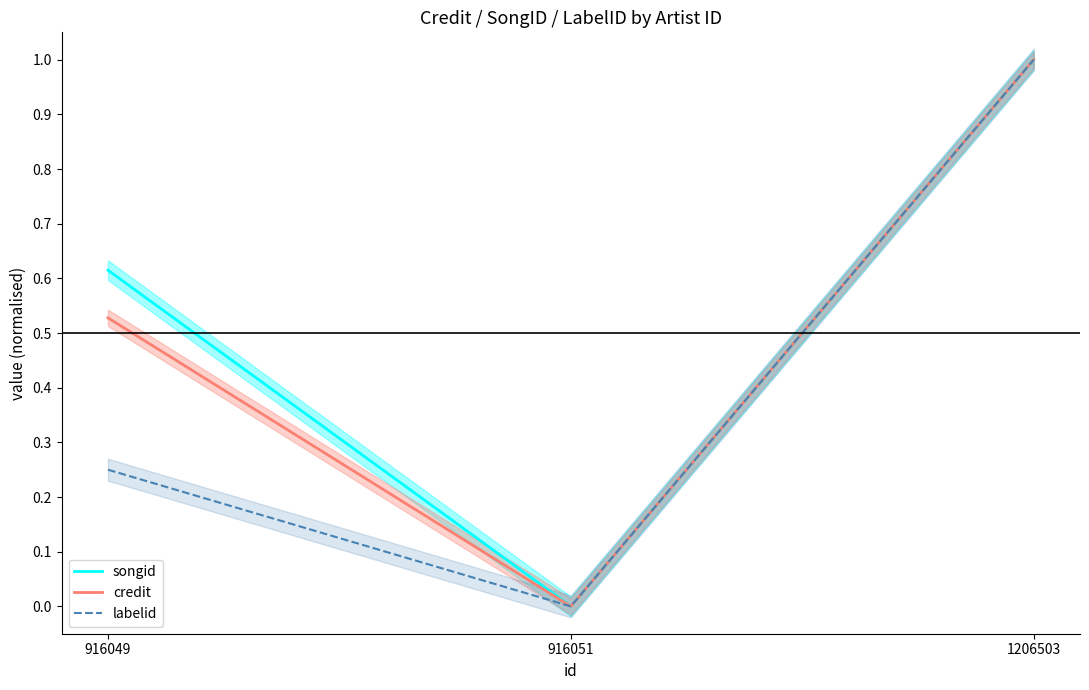

What is the difference between the credit values at 1206503 and 916051?

1.0